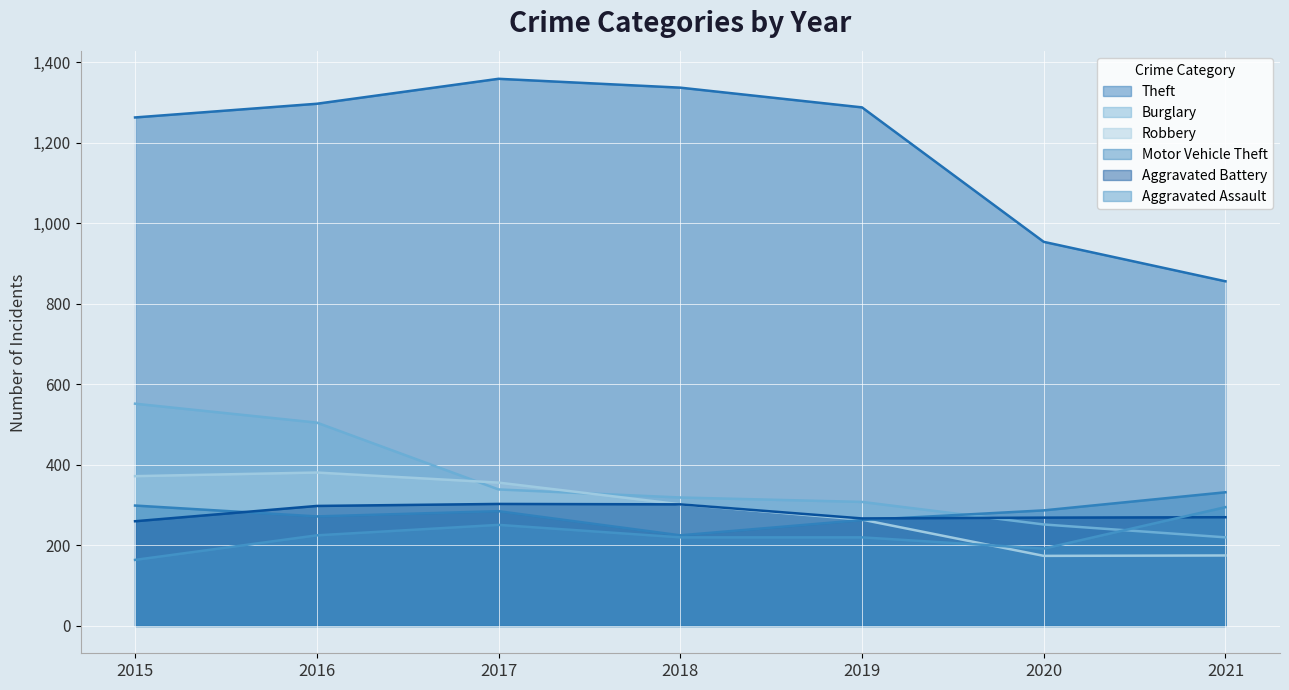

True or false: Motor Vehicle Theft has a value of 479 at 2016.

False